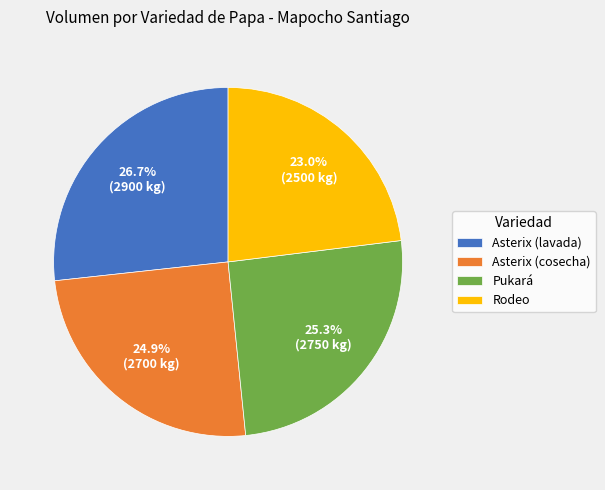

To the nearest percent, what is the combined percentage of Asterix (cosecha) and Asterix (lavada)?

52%